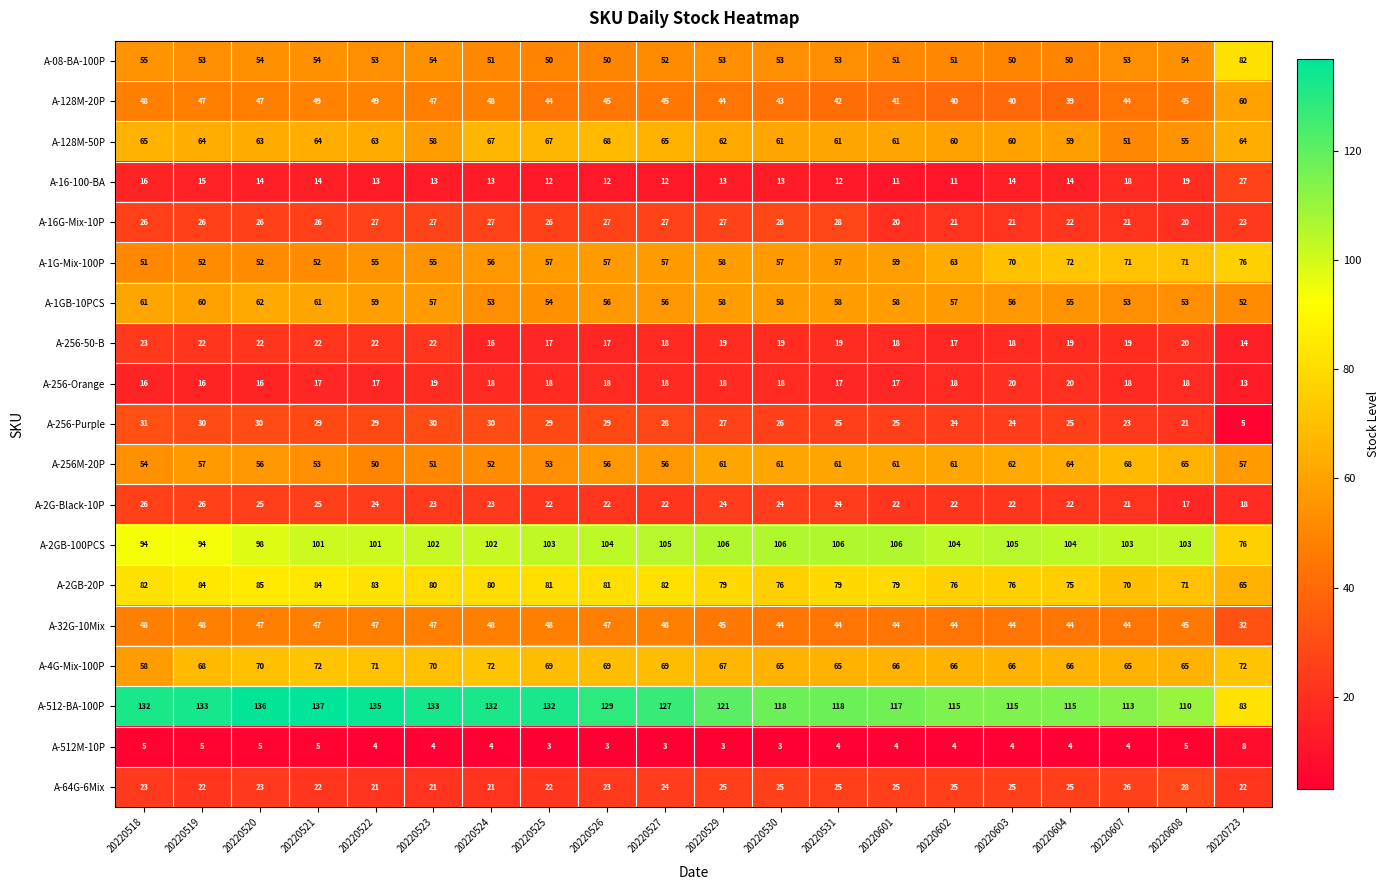

Which series changed the most between 20220521 and 20220524?

A-1GB-10PCS